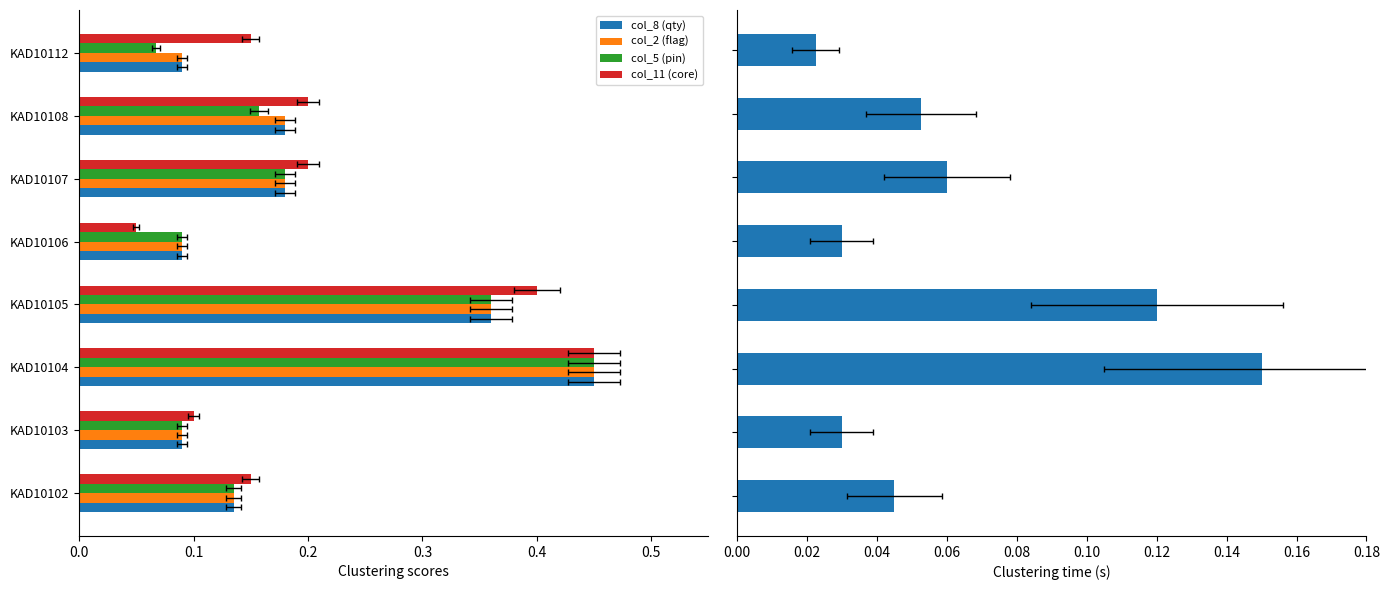

Count the number of categories in the chart.

8